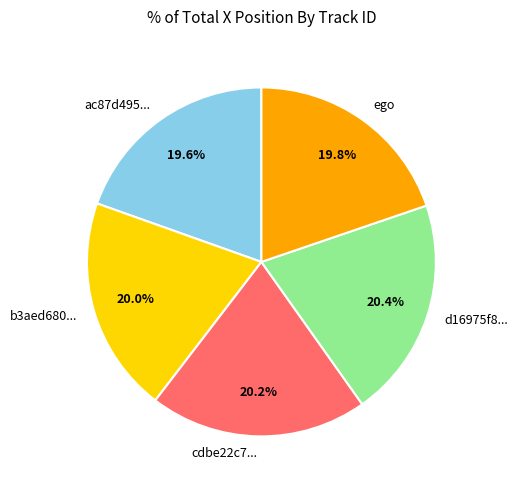

Combined, do ego and ac87d495... account for over 50%?

No